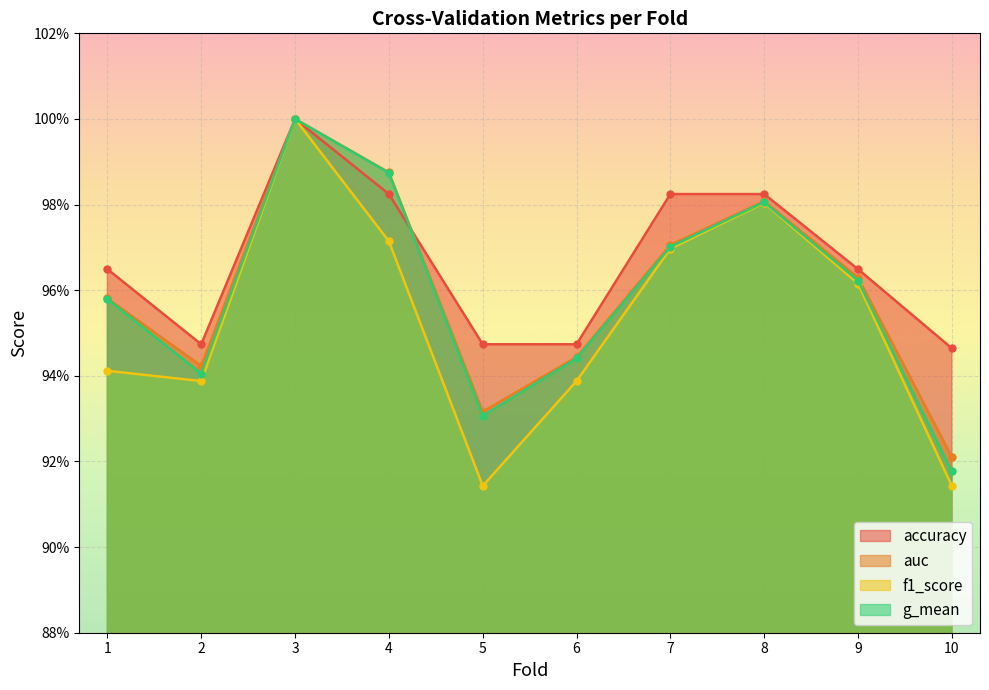

Is it true that auc equals 1.5 at 9?

False